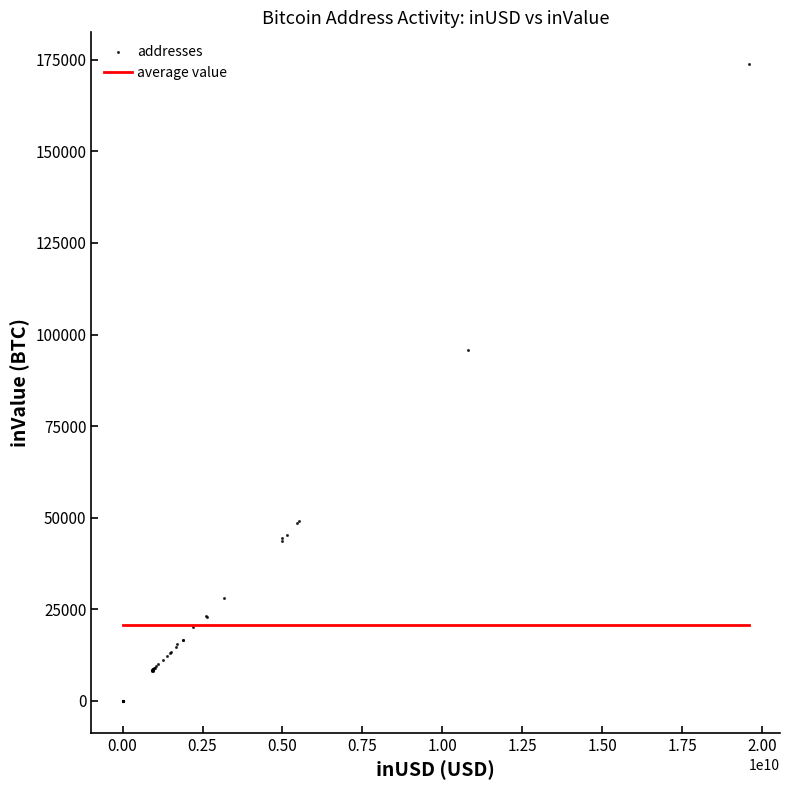

What Y value in the scatter plot is closest to 86896?

95660.0